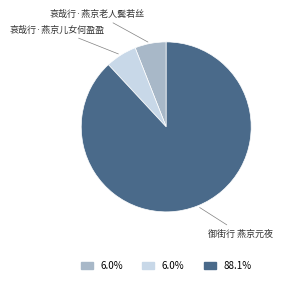

Does any single category account for the majority?

Yes